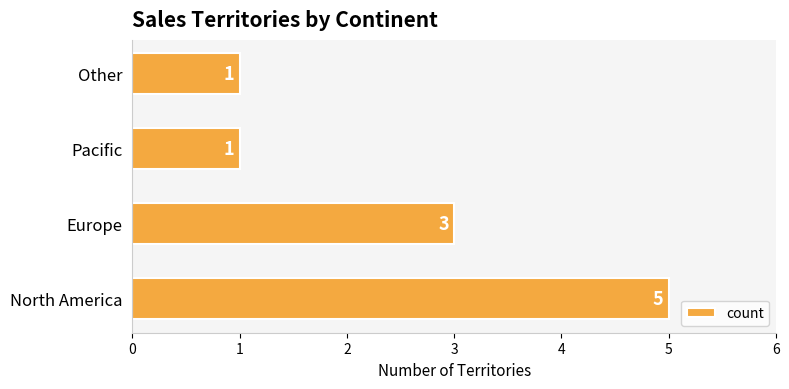

How many values are between 1 and 5?

4